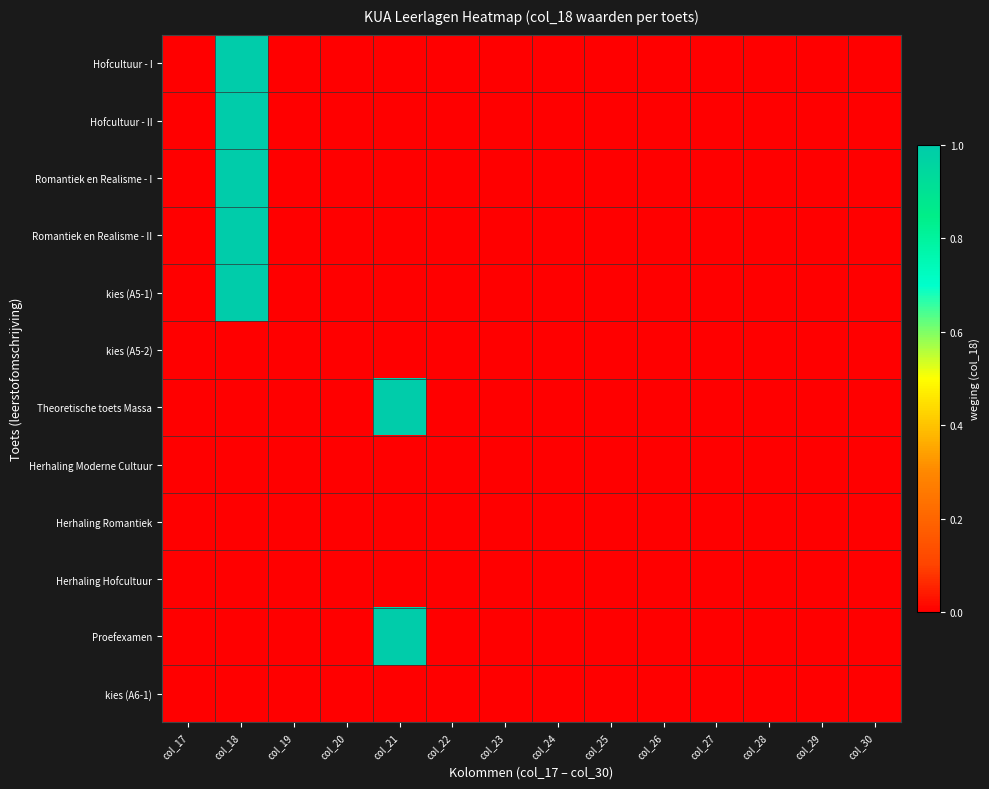

Count the number of categories in the chart.

14